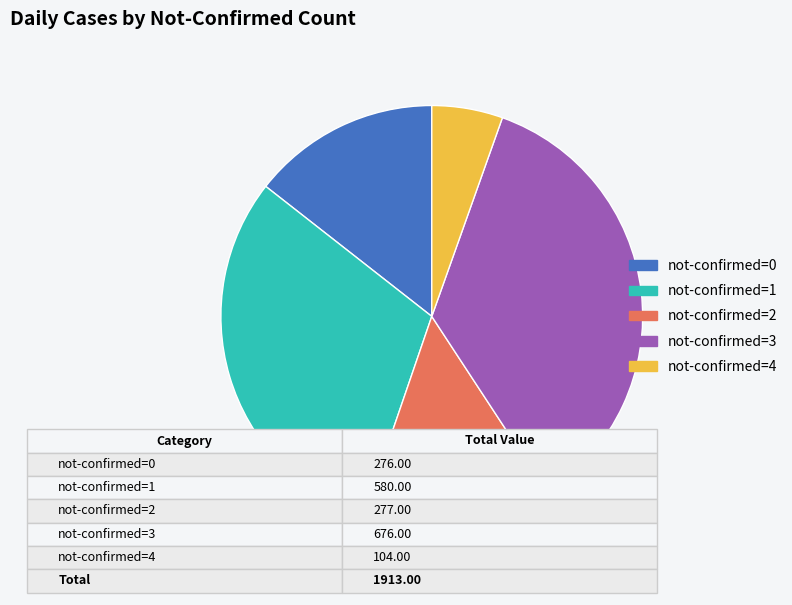

Does any single category account for the majority?

No